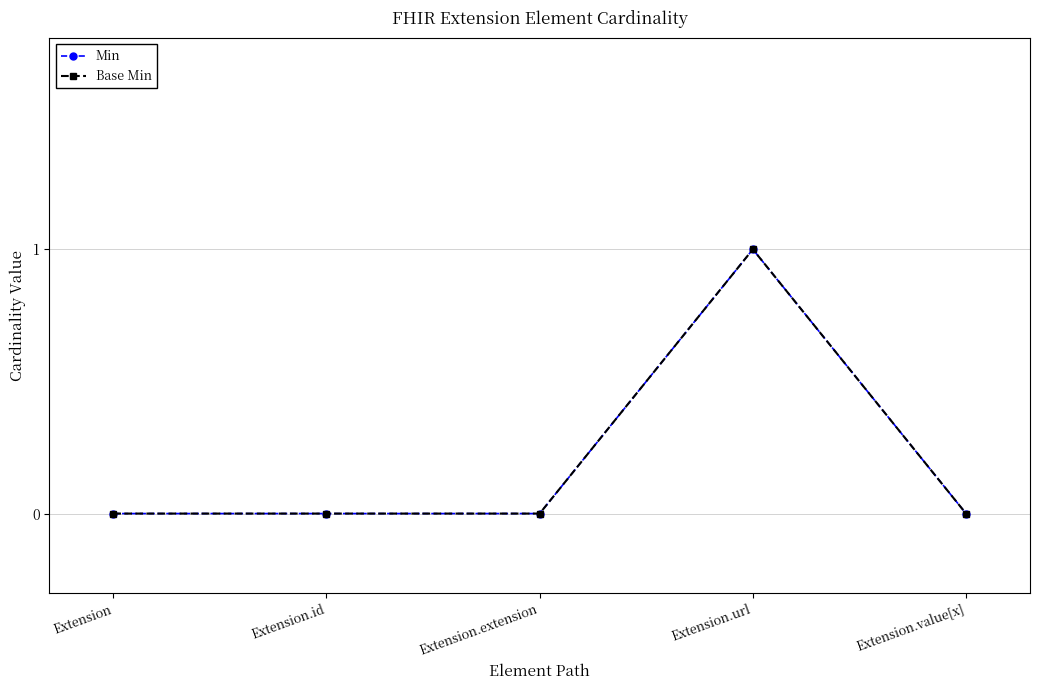

Reading left to right, extract all data points from this chart.

Min: Extension=0	Extension.id=0	Extension.extension=0	Extension.url=1	Extension.value[x]=0
Base Min: Extension=0	Extension.id=0	Extension.extension=0	Extension.url=1	Extension.value[x]=0